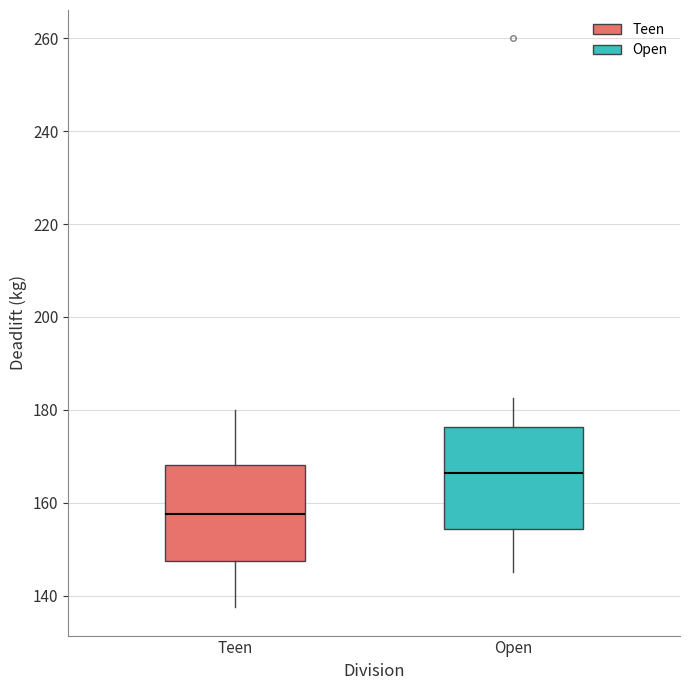

Which box has the lowest median line?

Teen